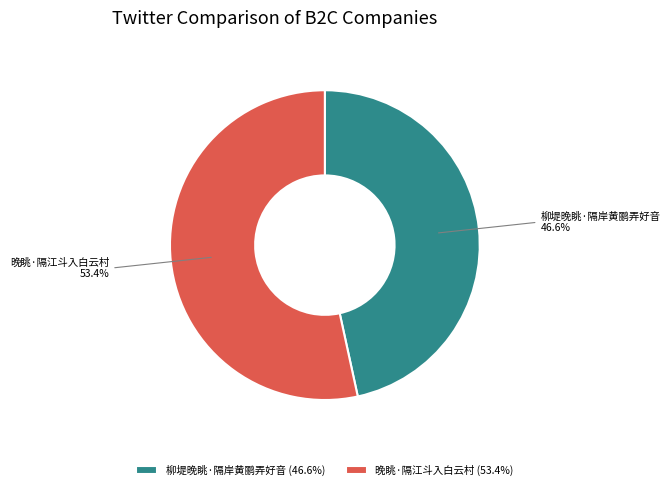

What is the smallest slice in the pie chart?

柳堤晚眺·隔岸黄鹂弄好音